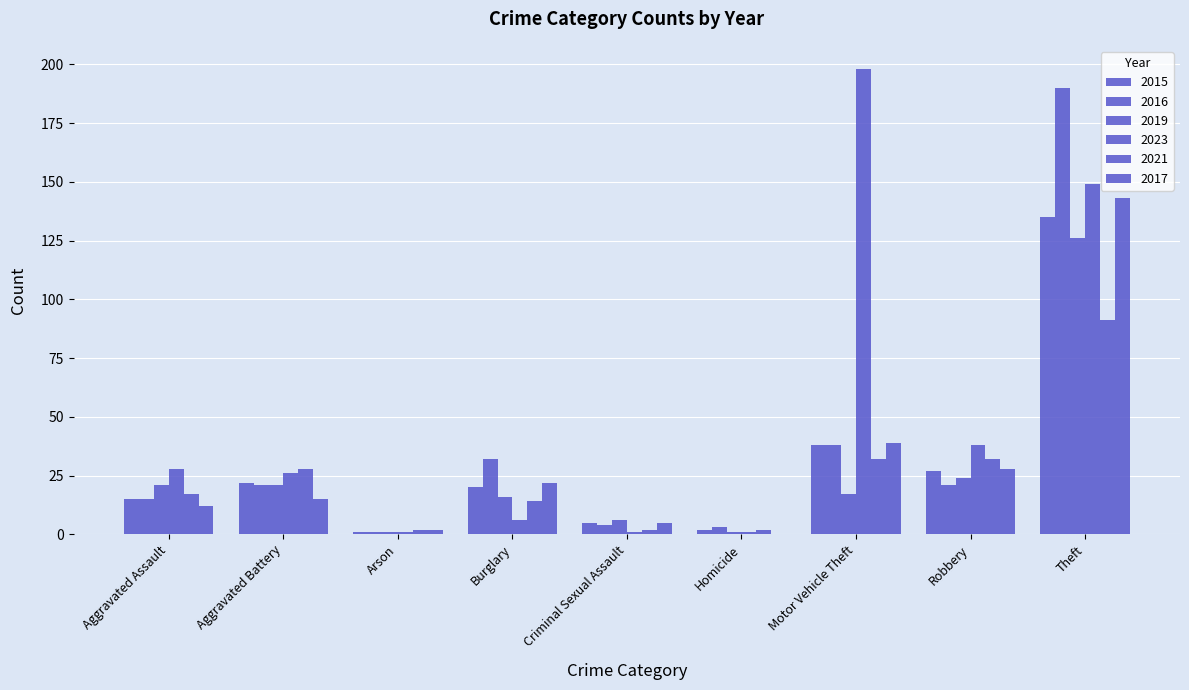

How many series are shown in this chart?

6